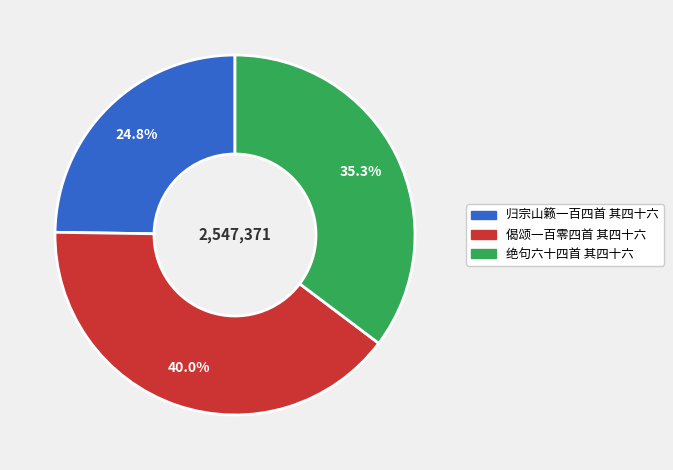

How many segments does this pie chart have?

3